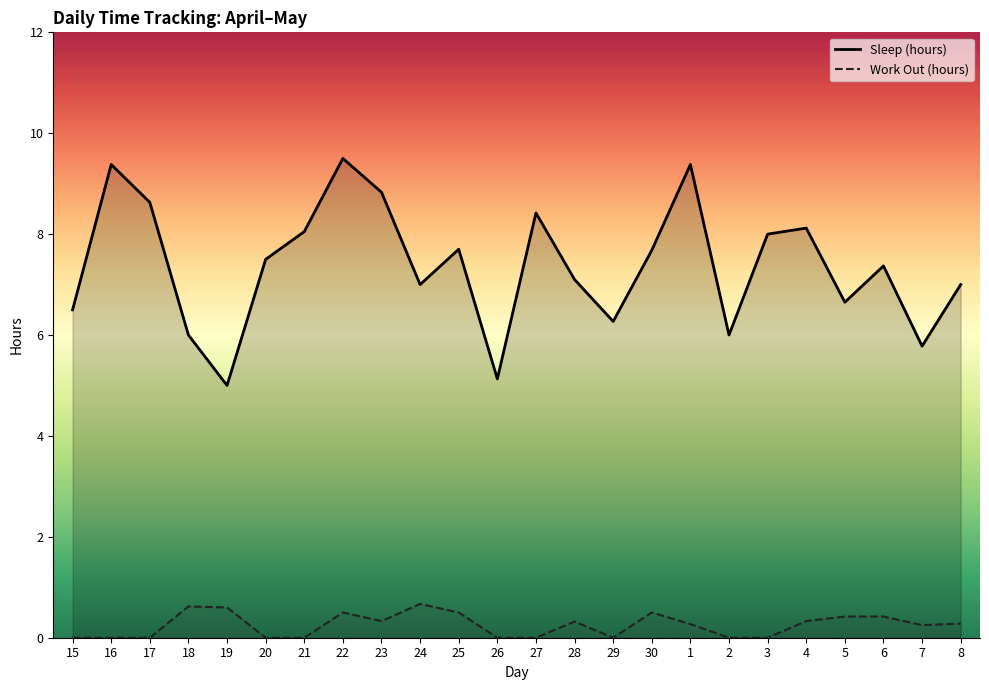

At how many categories does at least one series exceed 7?

14